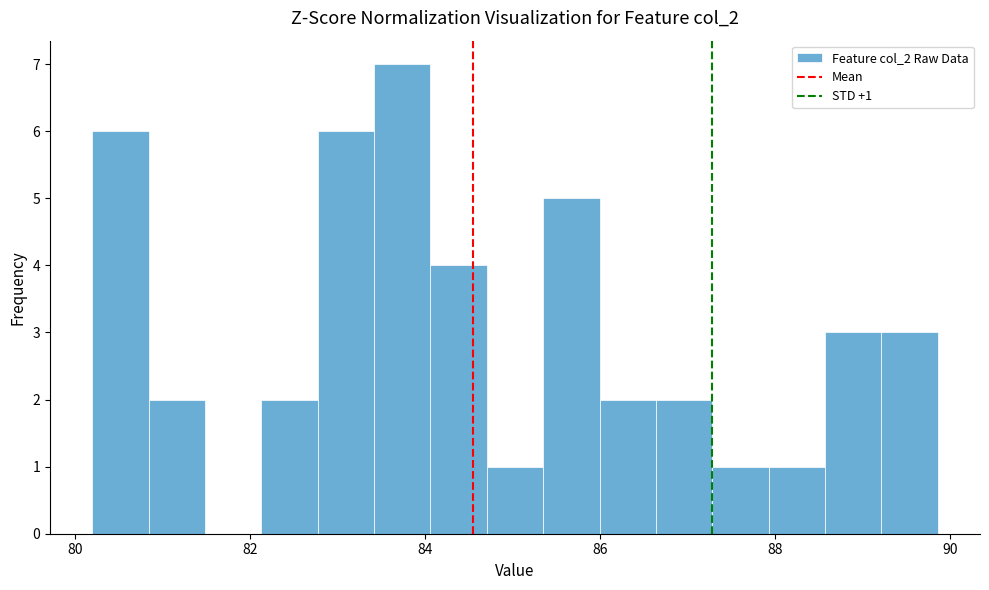

Read against the x-axis, roughly where is the centre of the tallest bar?

83.8